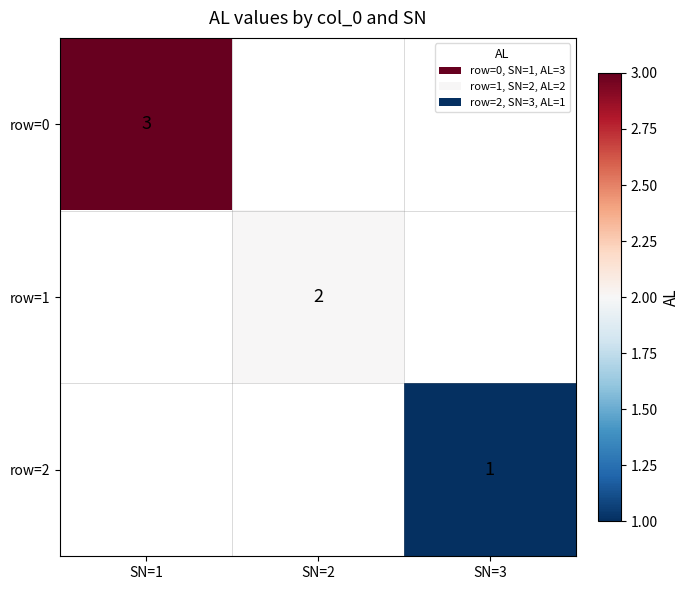

At which category does the chart reach its minimum across all series?

SN=3